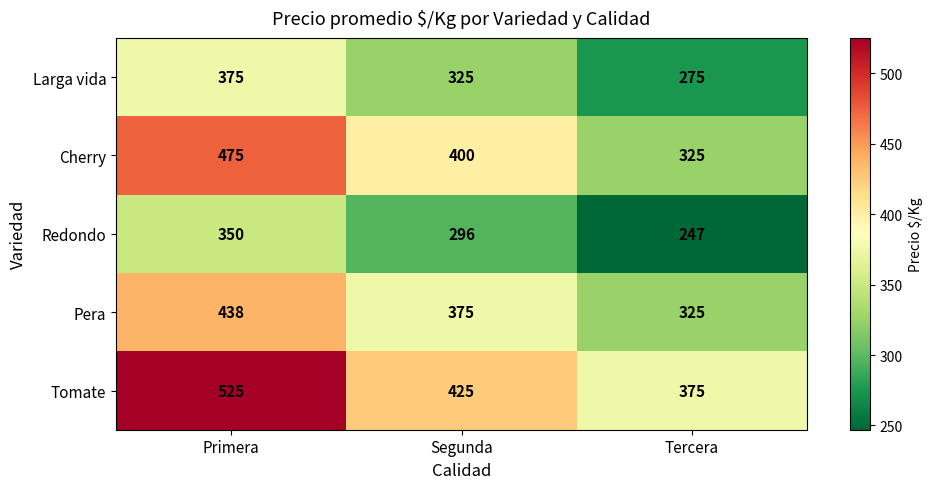

How many Larga vida values are between 275 and 375?

3